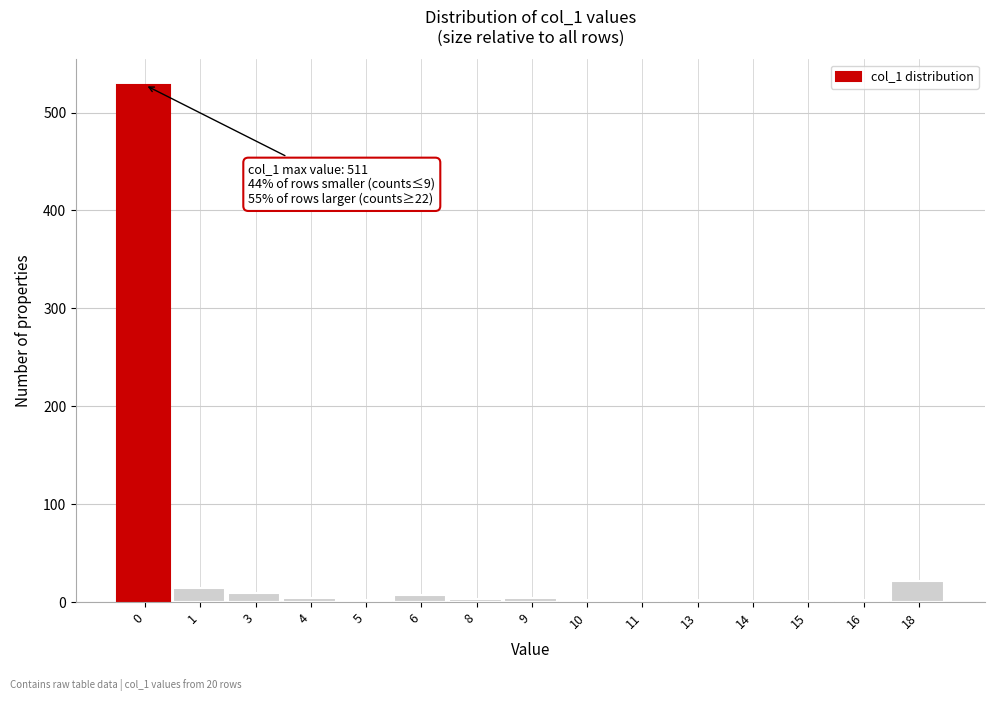

What is the greatest value displayed?

528